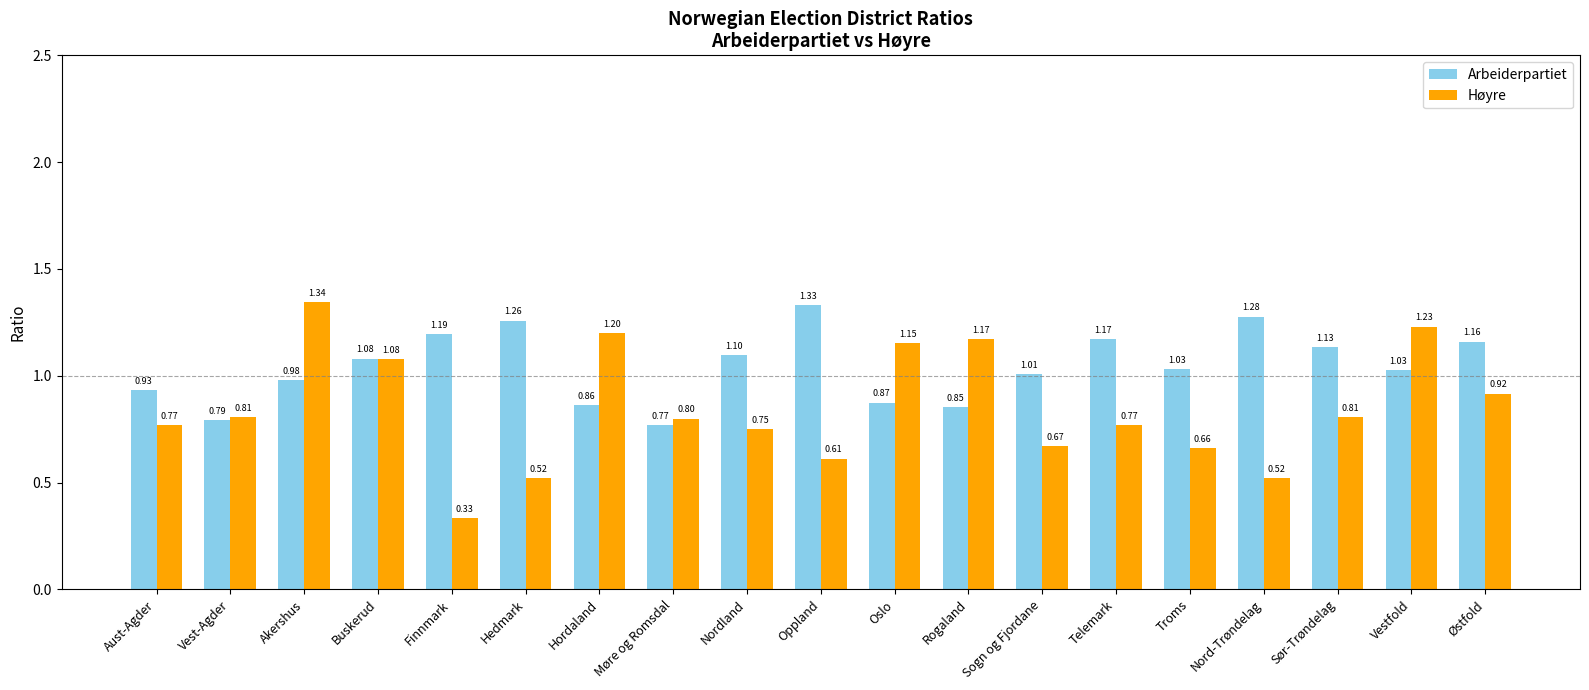

True or false: Arbeiderpartiet has a value of 1.1 at Nordland.

True